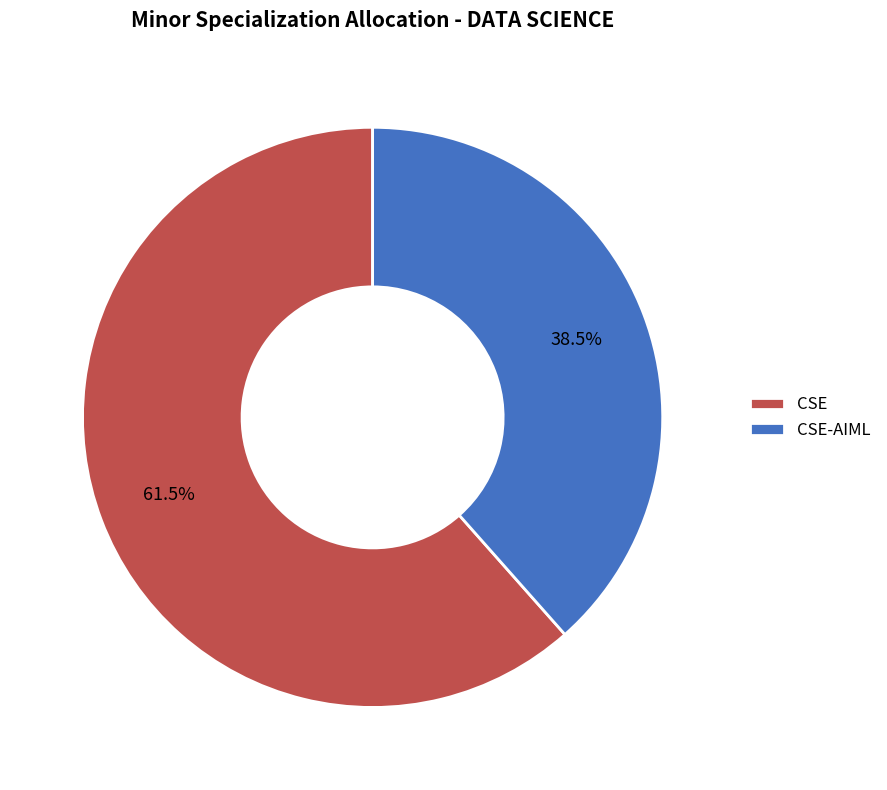

Do CSE-AIML and CSE together represent more than half of the pie?

Yes